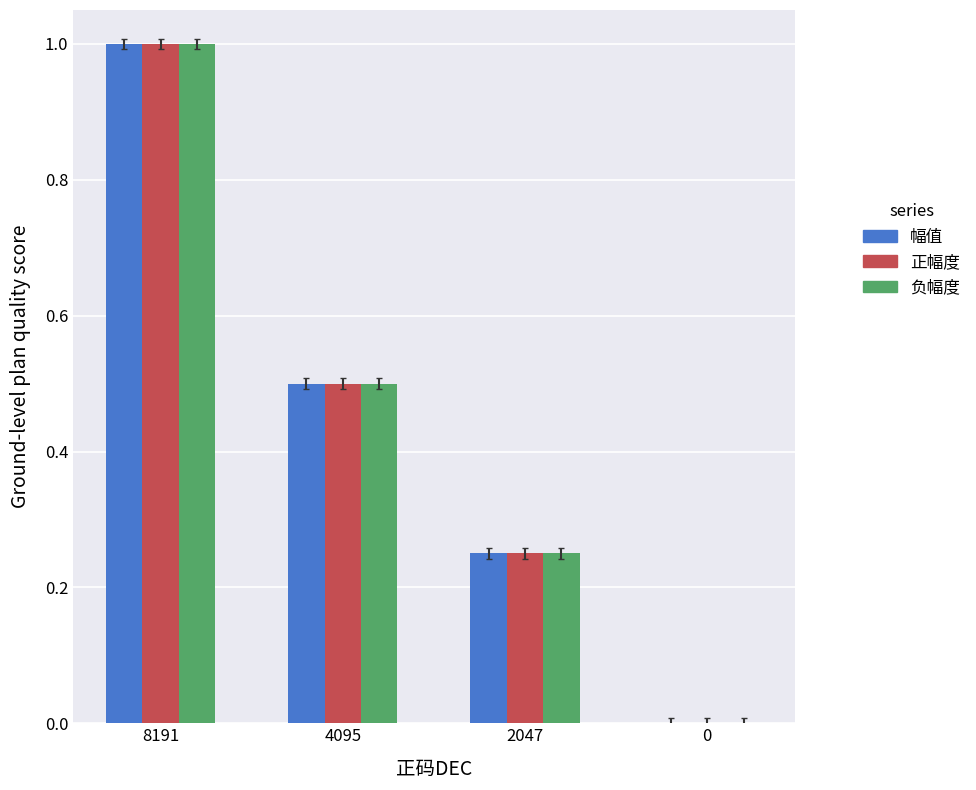

The value of 负幅度 at 4095 is 0.2. True or false?

False